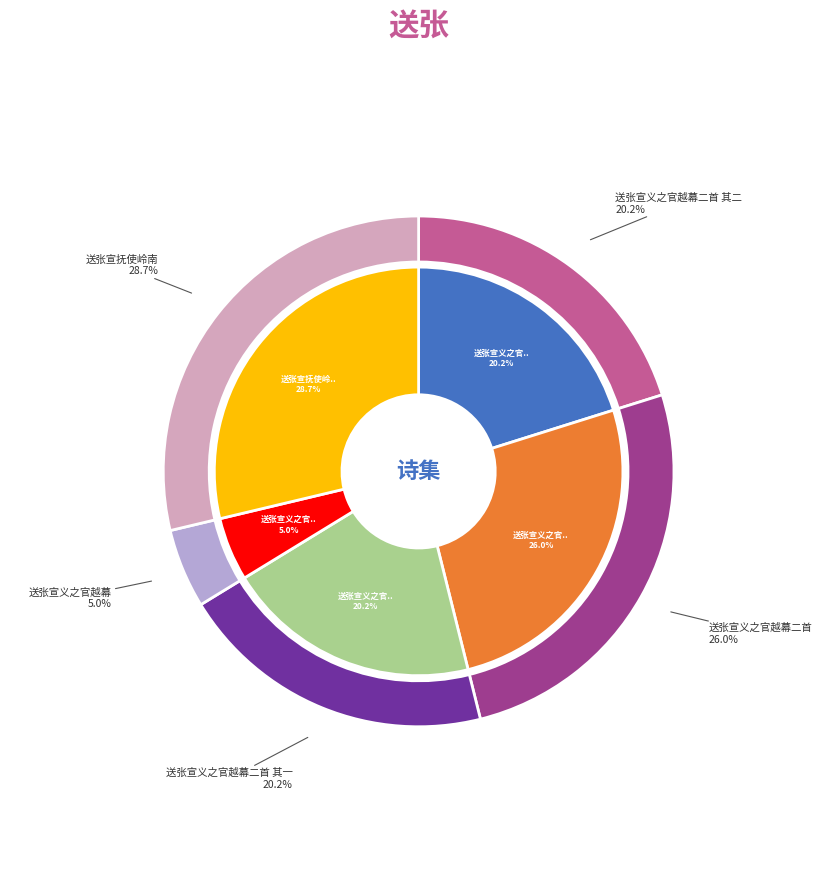

Which category has the biggest portion of the pie?

送张宣抚使岭南